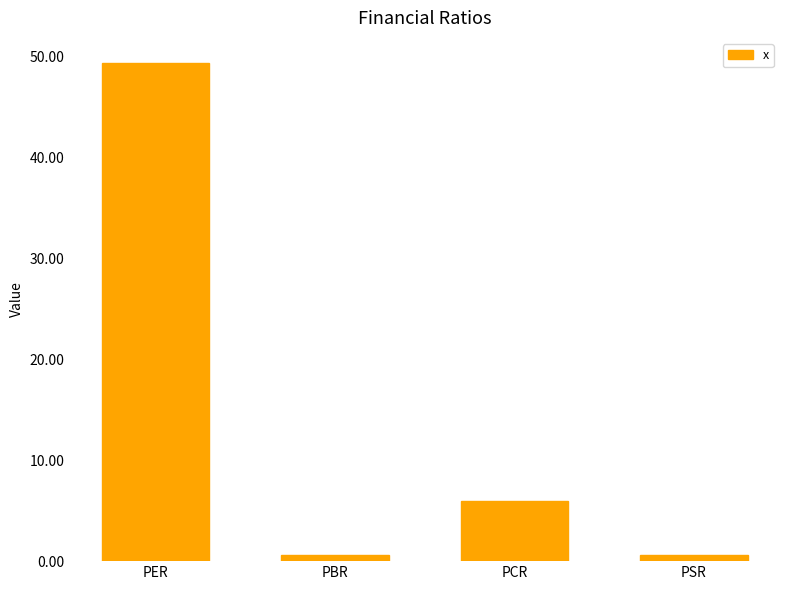

Which label corresponds to the largest value in the chart?

PER